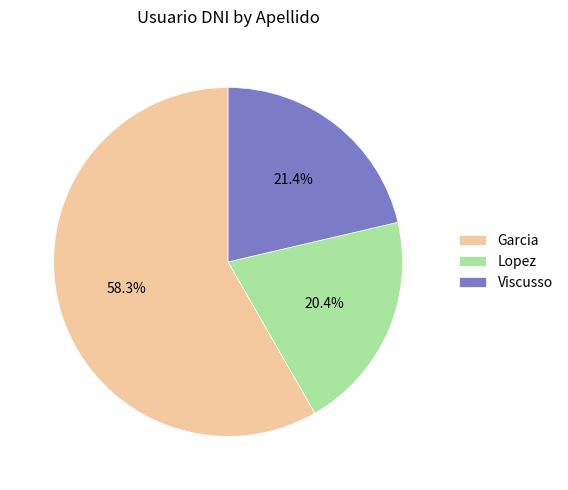

Between Garcia and Lopez, which is larger?

Garcia